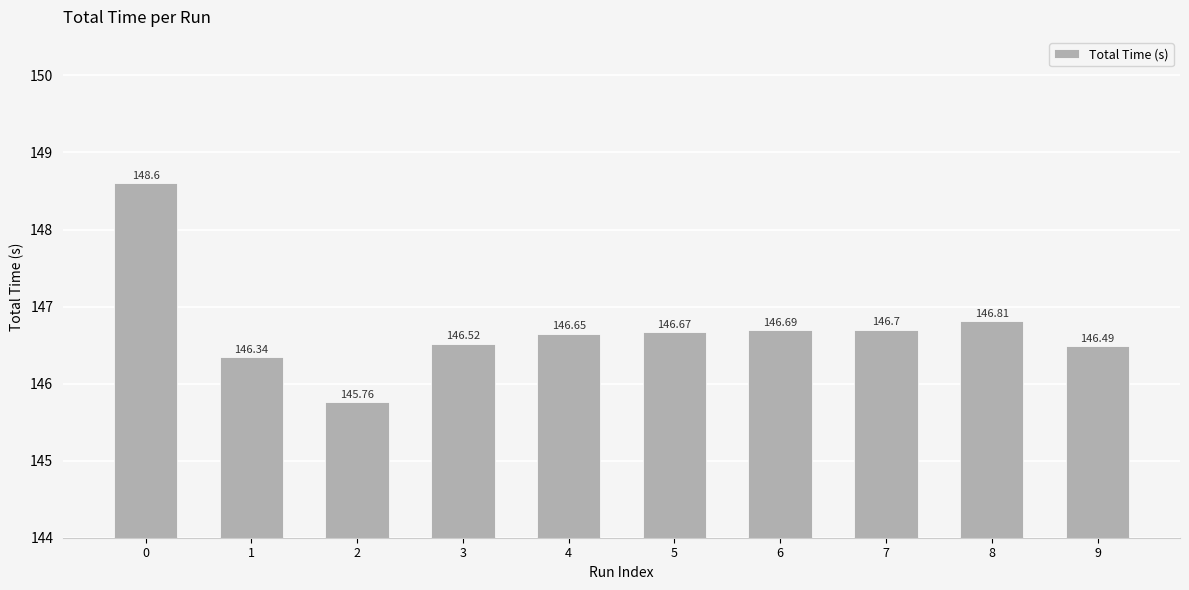

List the labels in order of value, largest first.

0, 8, 7, 6, 5, 4, 3, 9, 1, 2